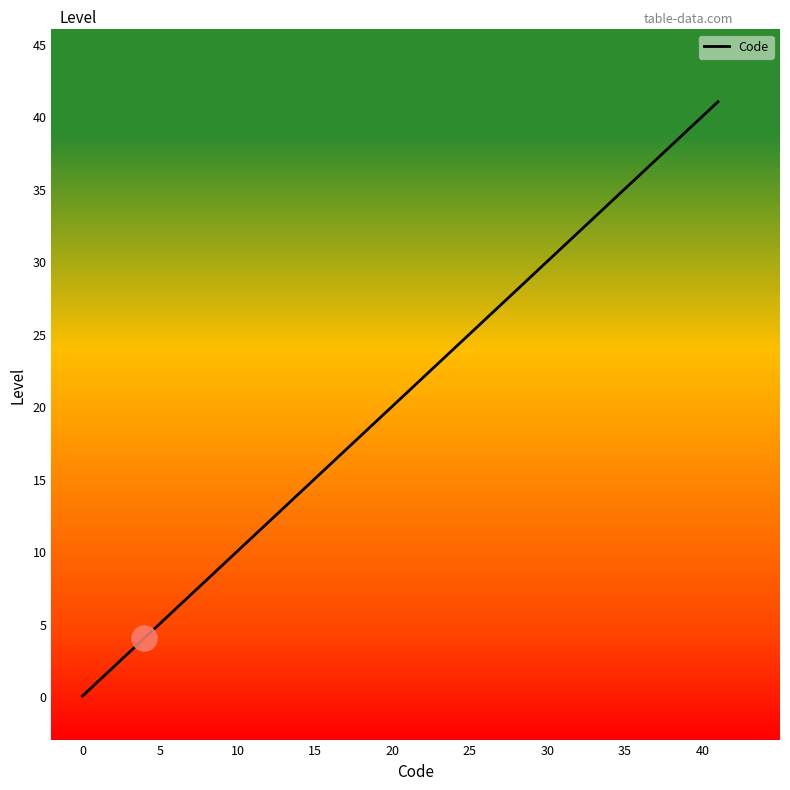

What is the greatest value displayed?

41